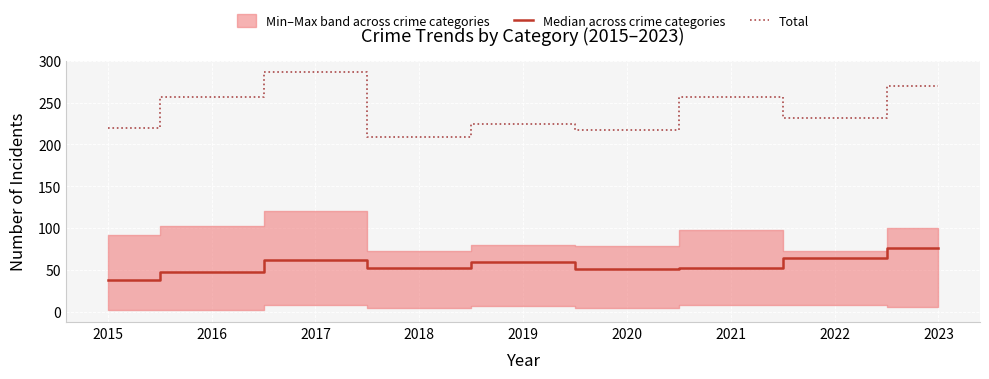

Rank the categories by Total value from lowest to highest.

2018, 2020, 2015, 2019, 2022, 2016, 2021, 2023, 2017